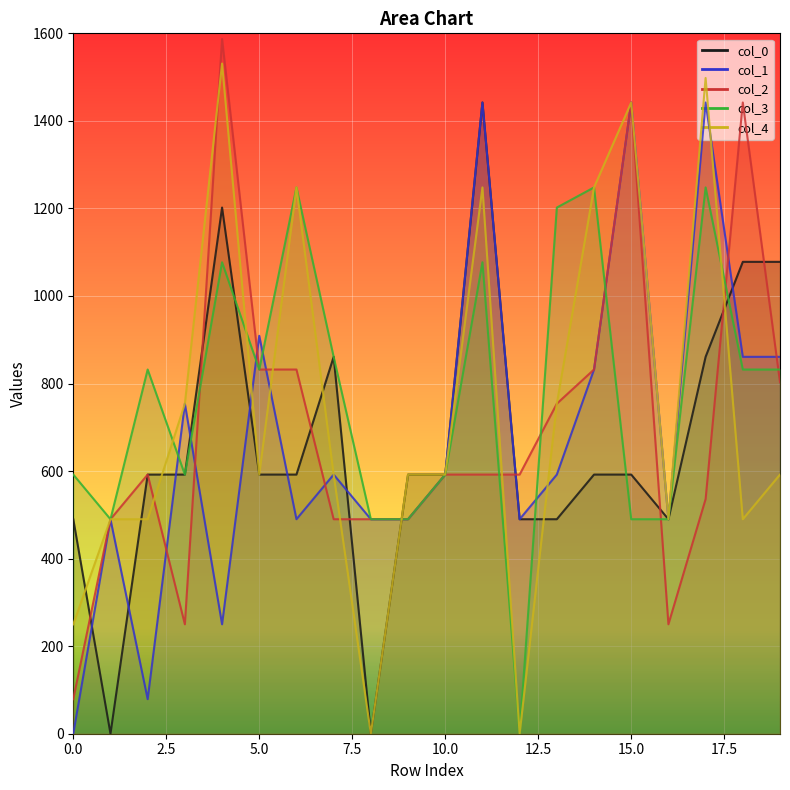

What are all the series names shown in the legend?

0, 1, 2, 3, 4